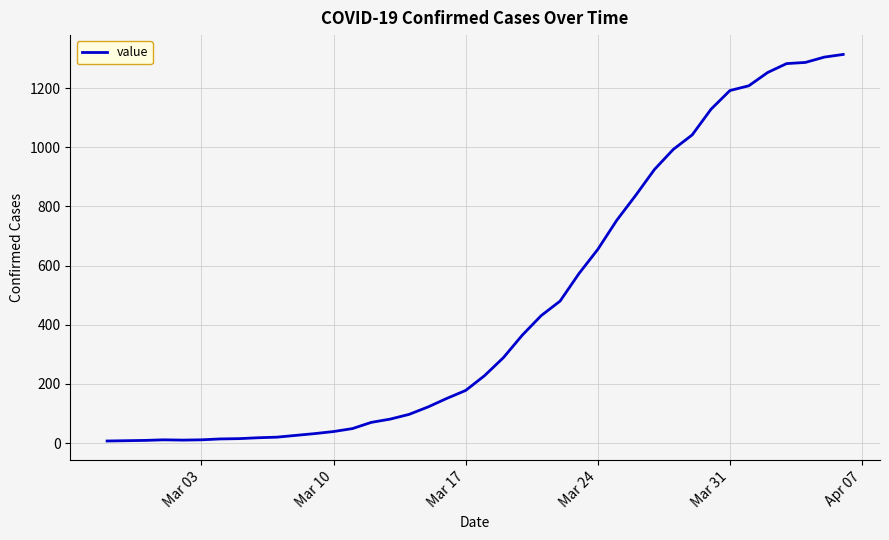

What is the average value?

463